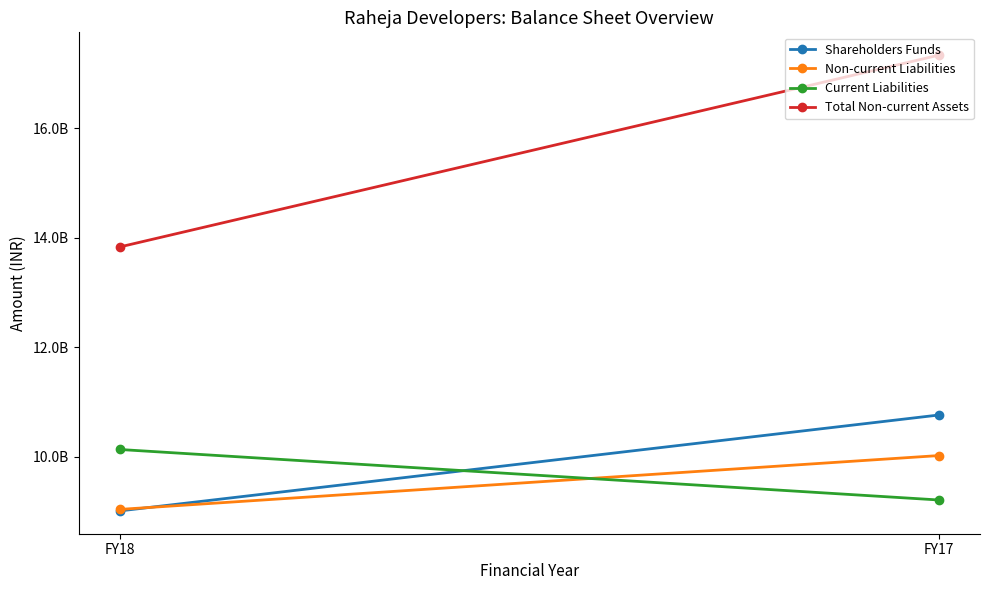

Which category has the lowest value across all series?

FY18